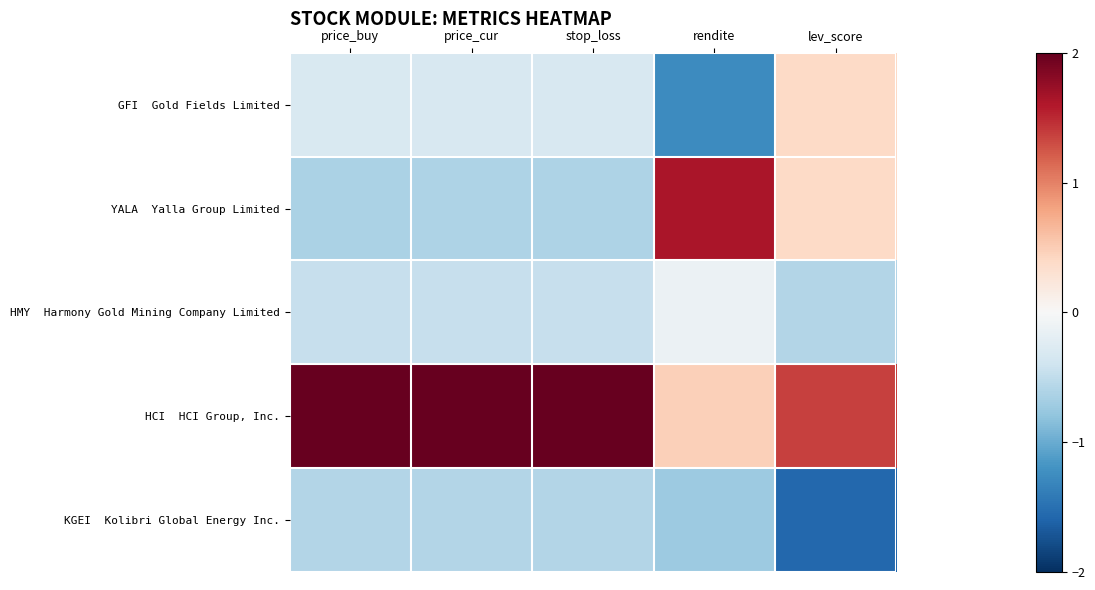

At which category is the sum across all series the highest?

lev_score